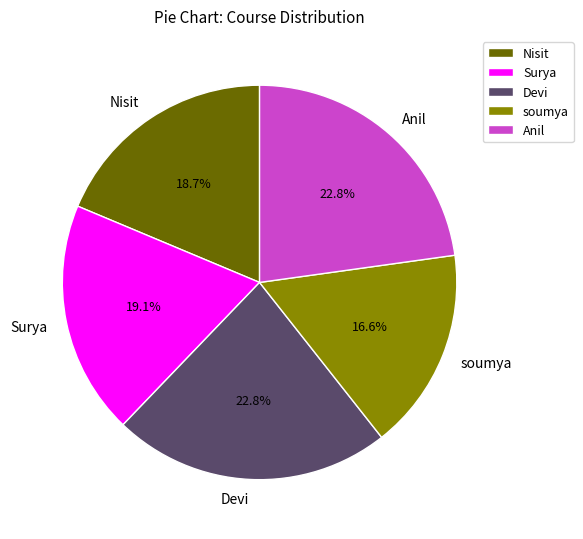

What percentage do Surya and Nisit together represent?

37.8%